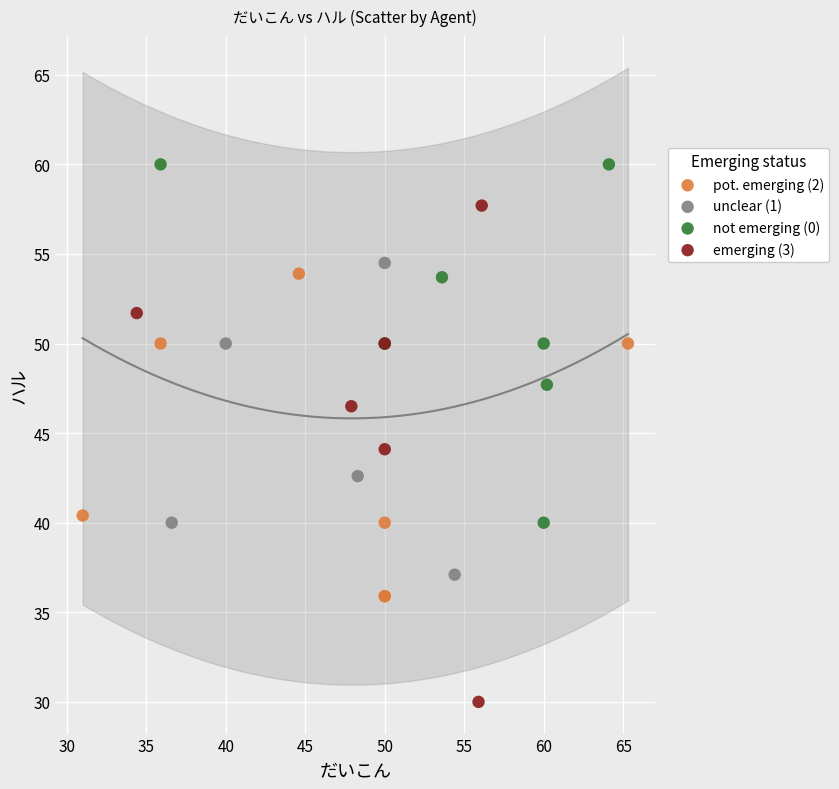

Which series contains the highest Y value?

not emerging (0)